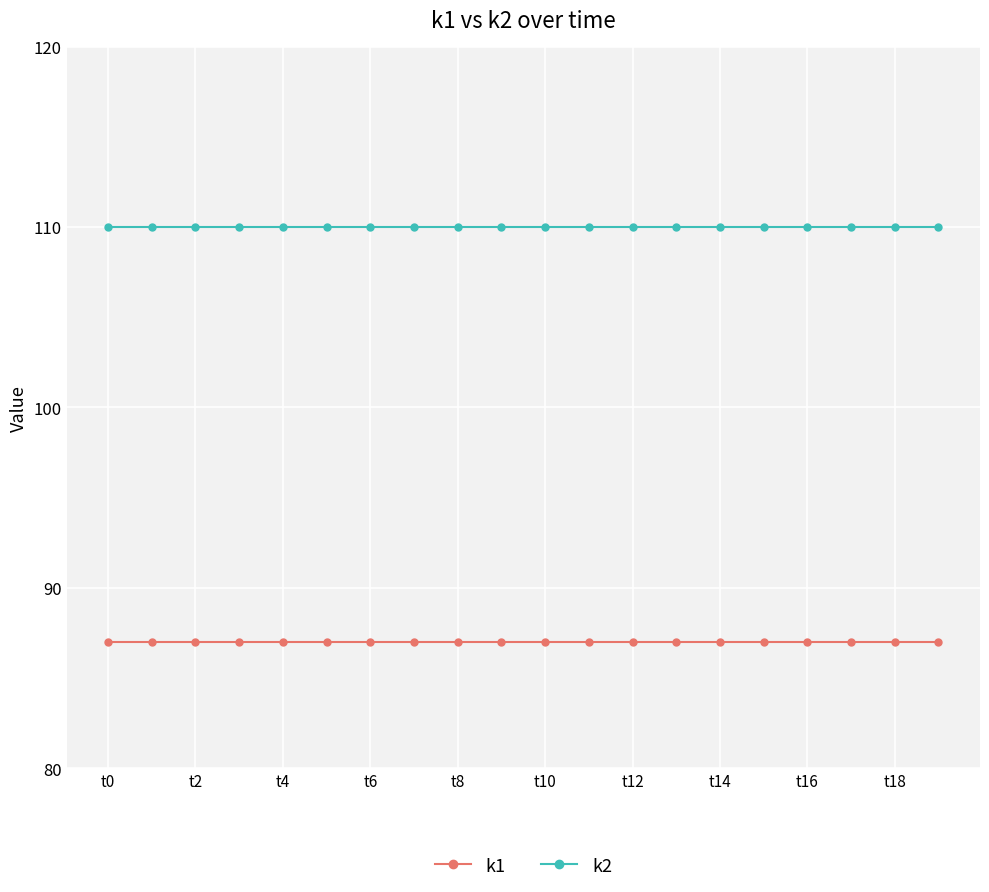

What is the greatest value displayed?

110